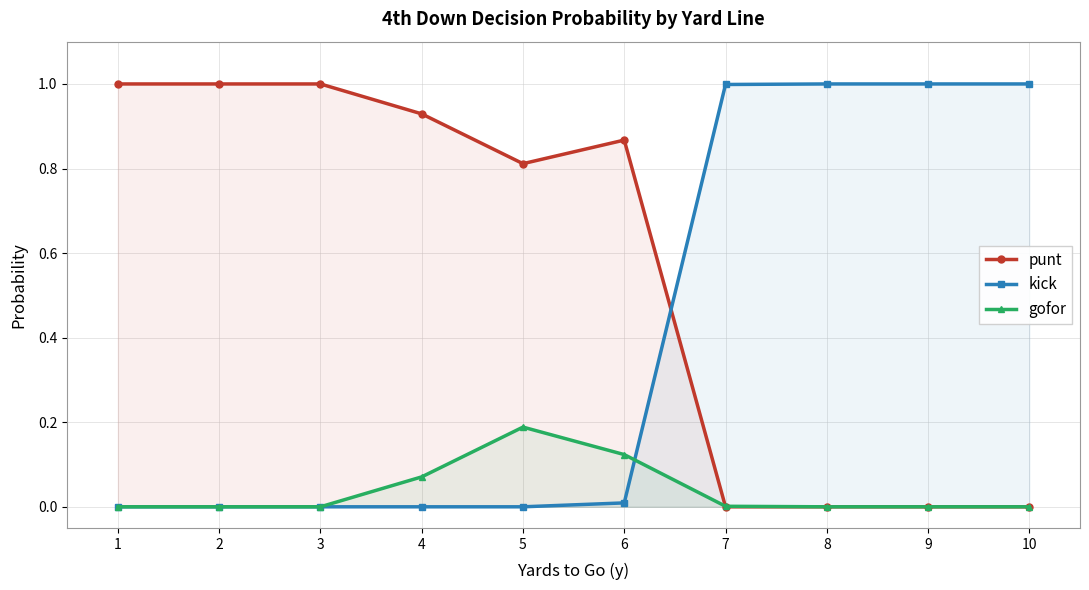

At which label does punt reach its peak?

1